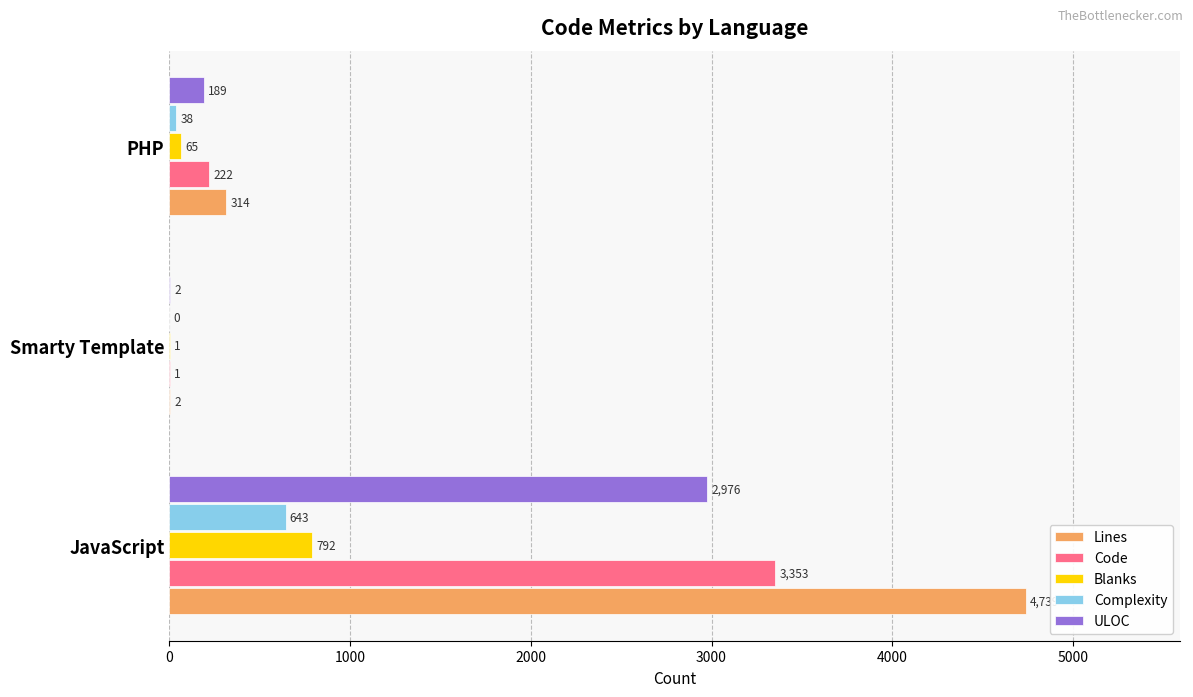

Which label corresponds to the largest value in the chart?

JavaScript